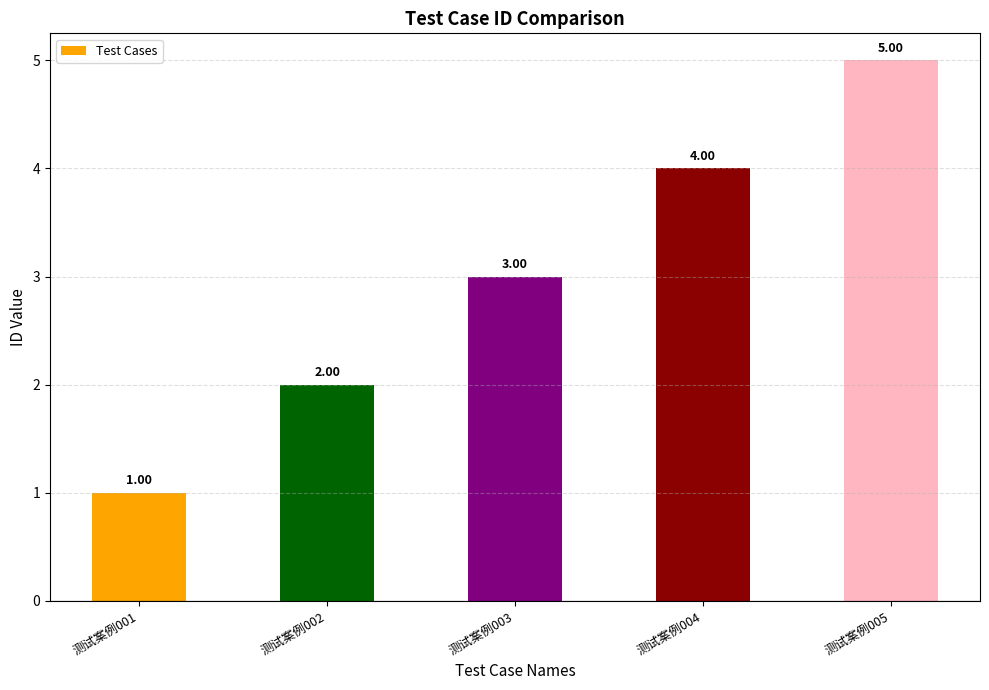

What is the greatest value displayed?

5